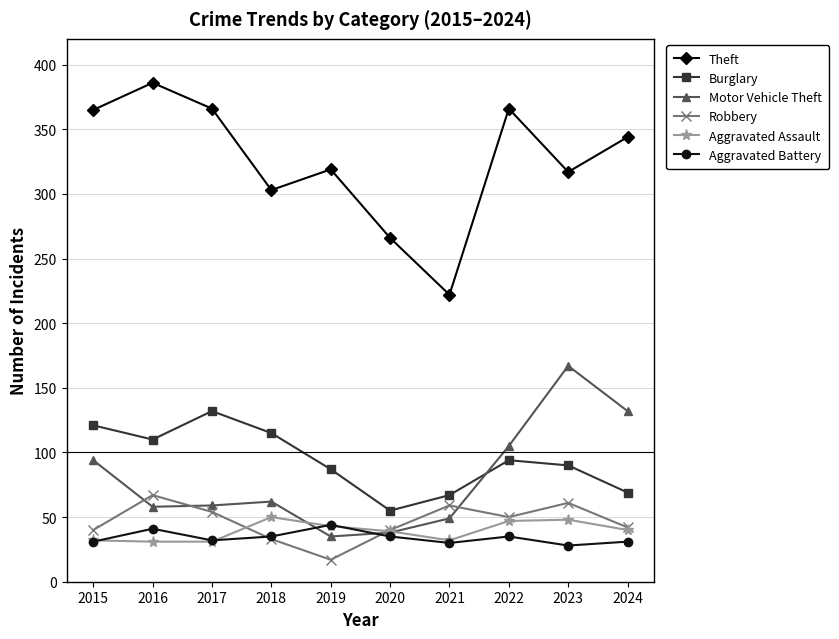

At which label is Burglary closest to 93?

2022